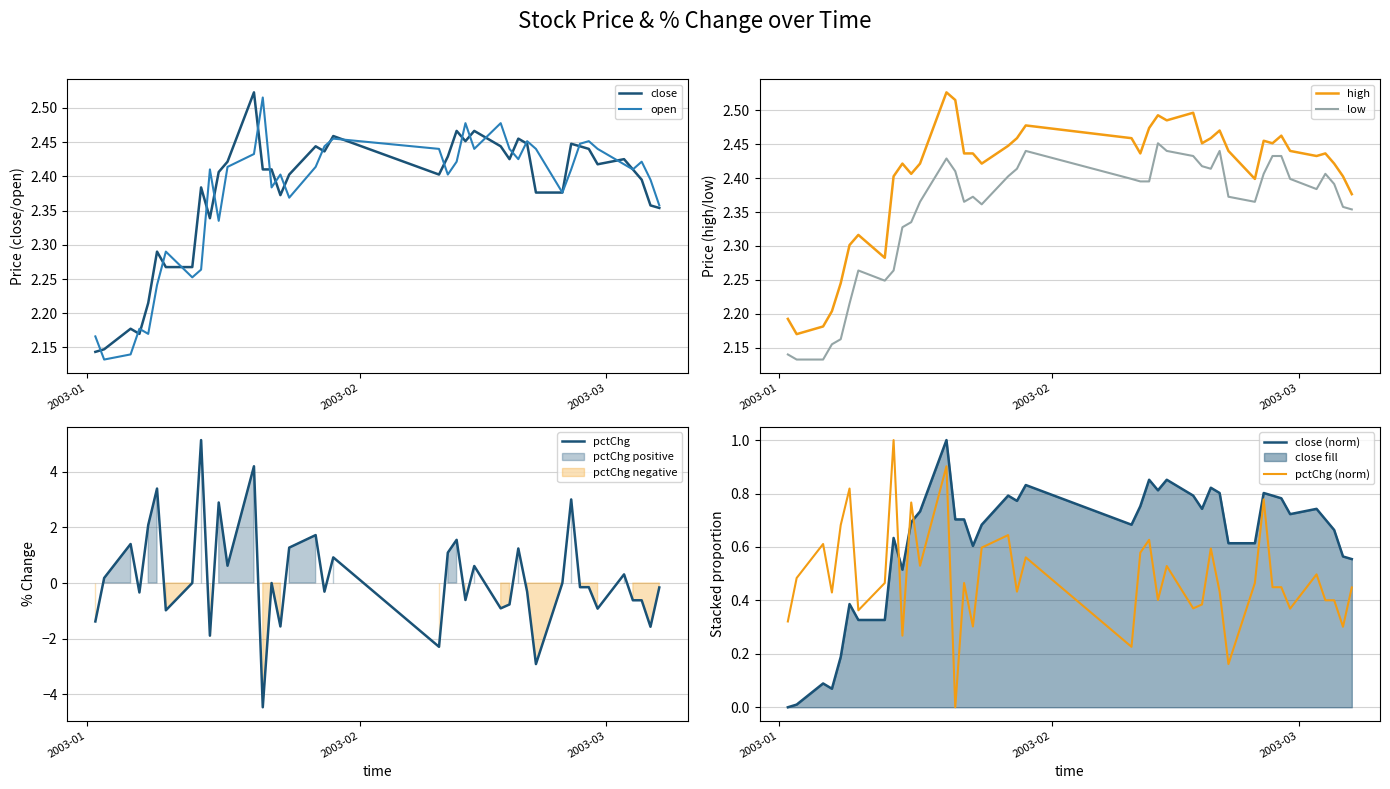

Which has a higher value, 2003-02-14 or 2003-01-06?

2003-02-14